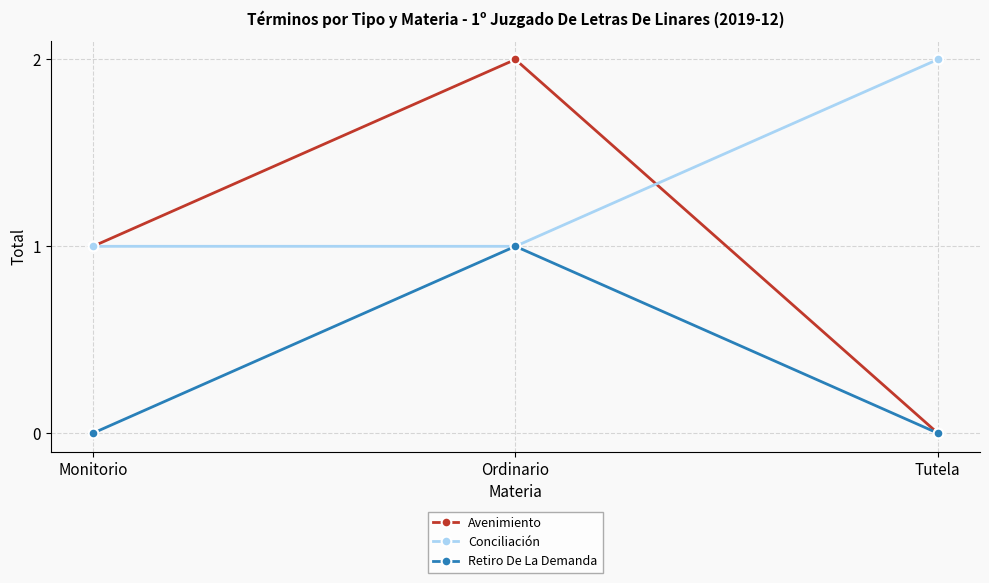

List the series in order of their overall mean, lowest first.

Retiro De La Demanda, Avenimiento, Conciliación